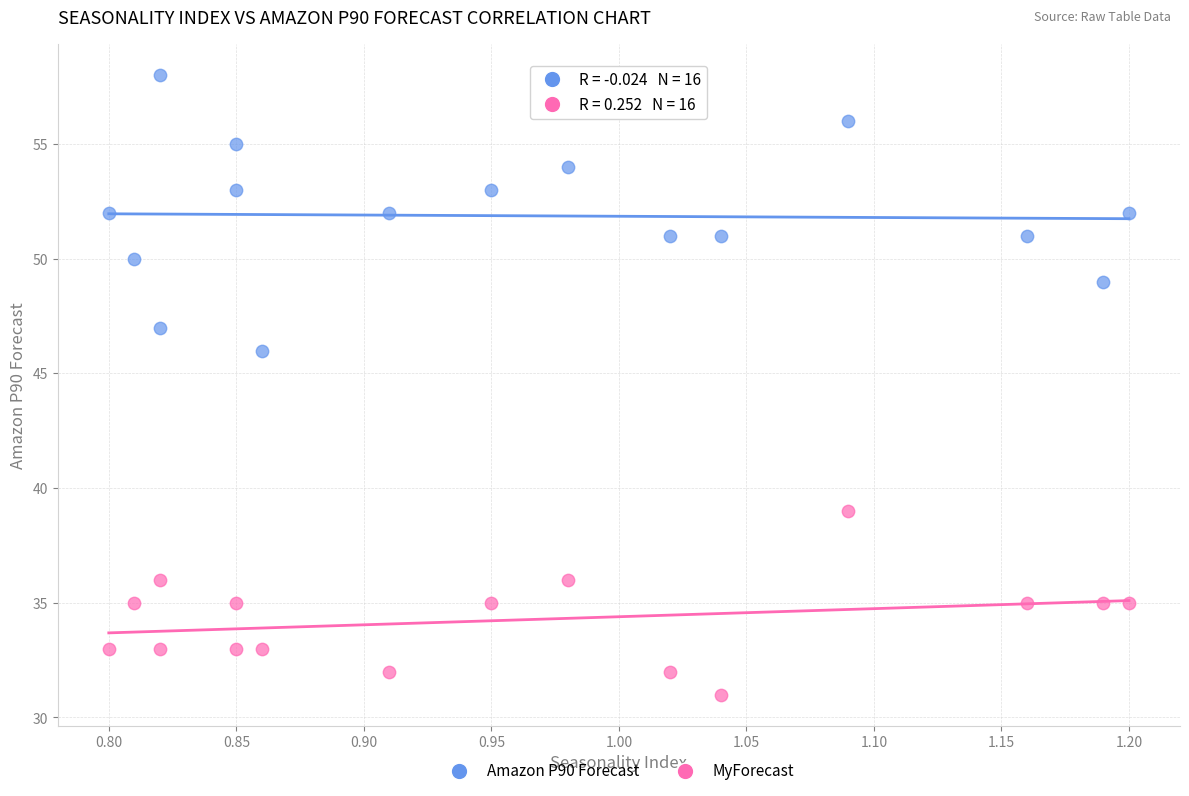

Across all data points, what is the range of Y values (max minus min)?

27